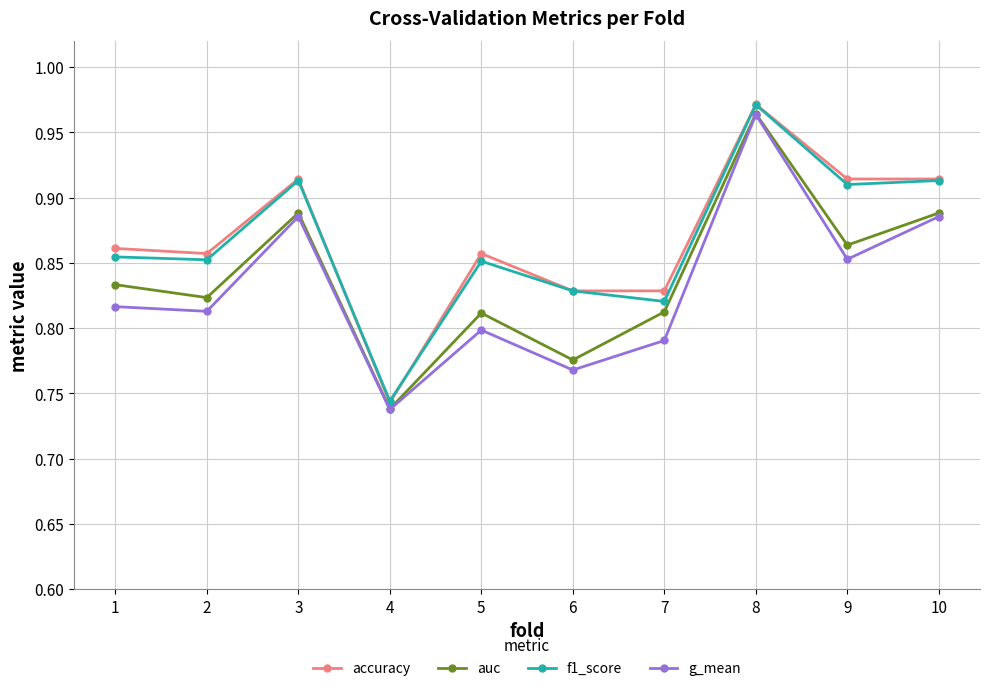

True or false: auc and f1_score intersect in this chart.

False